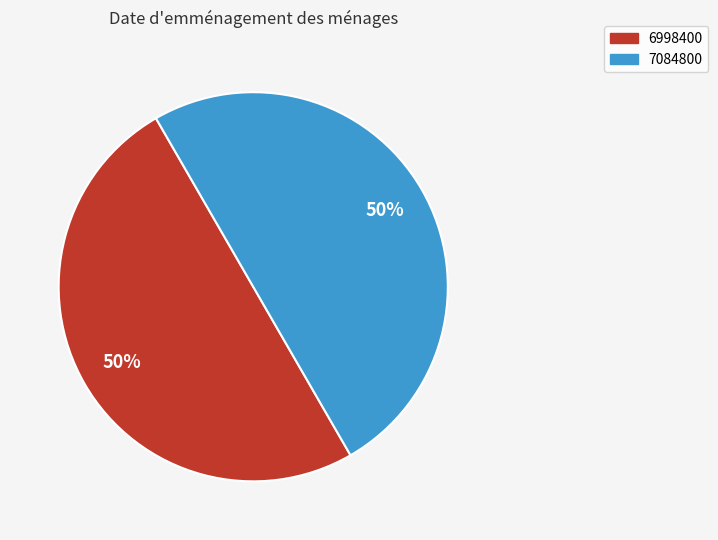

The 7084800 slice represents 50% of the pie. True or false?

True